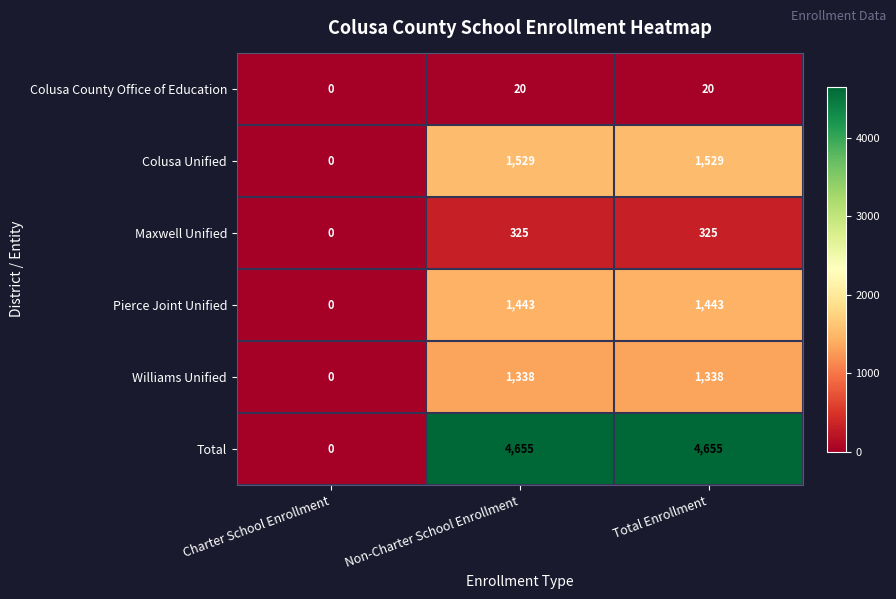

At Non-Charter School Enrollment, list the series in order from smallest to largest.

Colusa County Office of Education, Maxwell Unified, Williams Unified, Pierce Joint Unified, Colusa Unified, Total